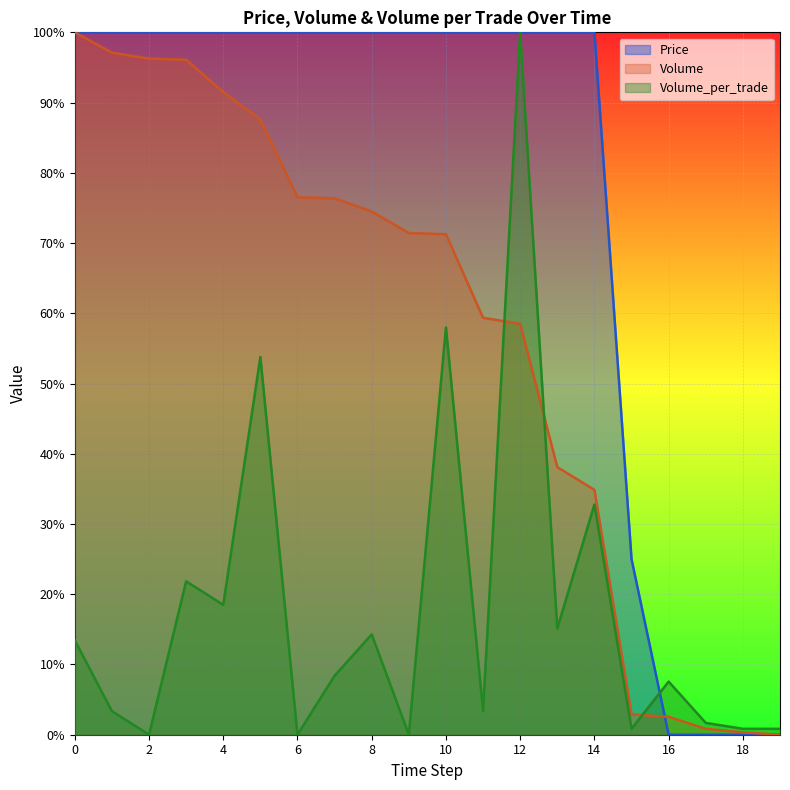

What are all the series names shown in the legend?

Price, Volume, Volume_per_trade